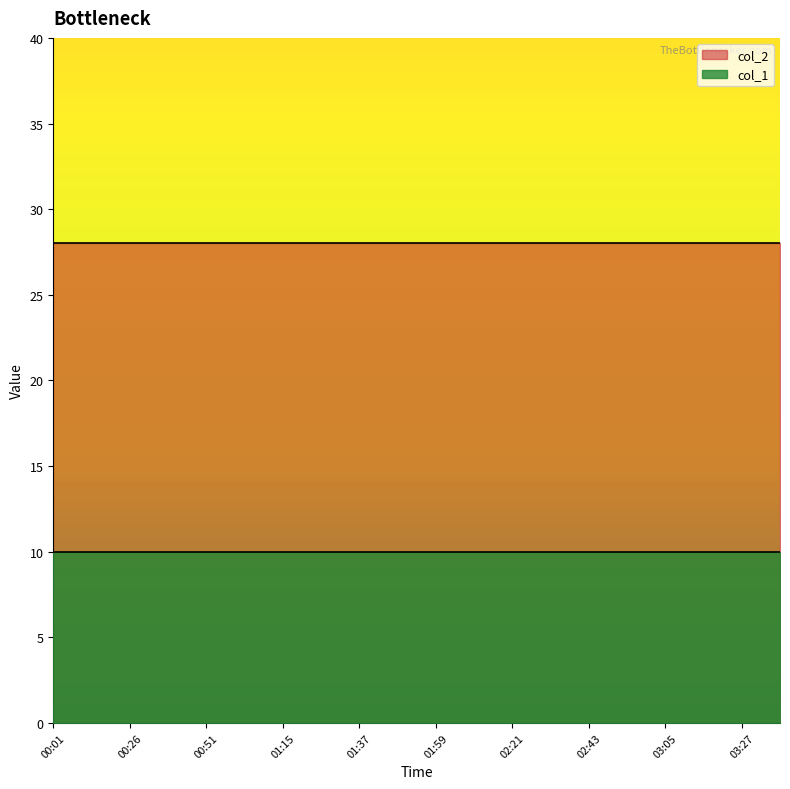

Which category has the highest value in the col_2 series?

00:01